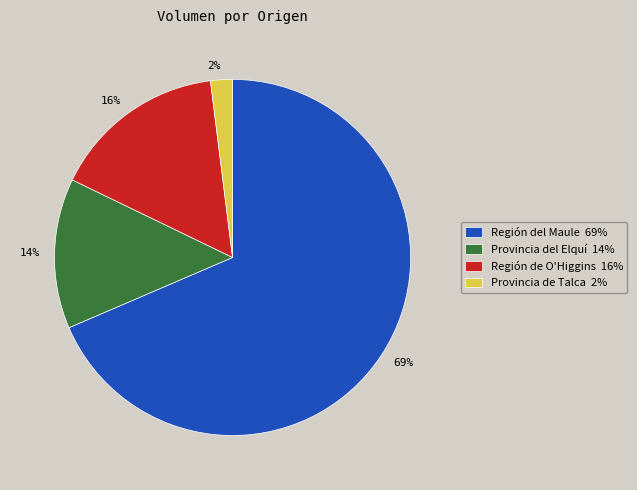

True or false: Provincia de Talca accounts for 2% of the total.

True